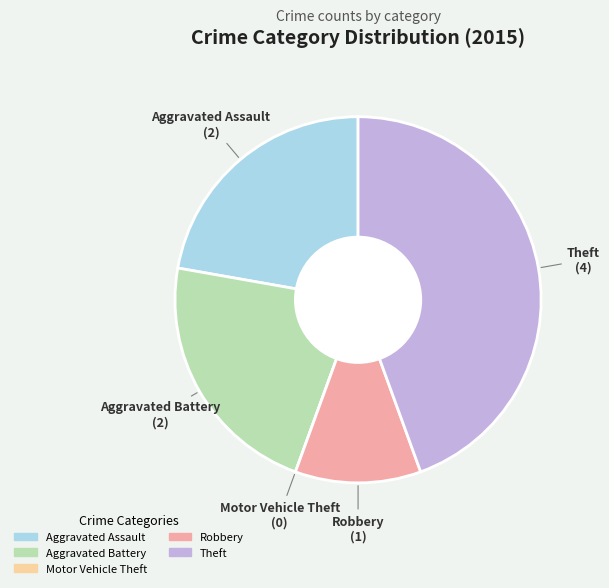

Which has a higher value, Theft or Aggravated Assault?

Theft